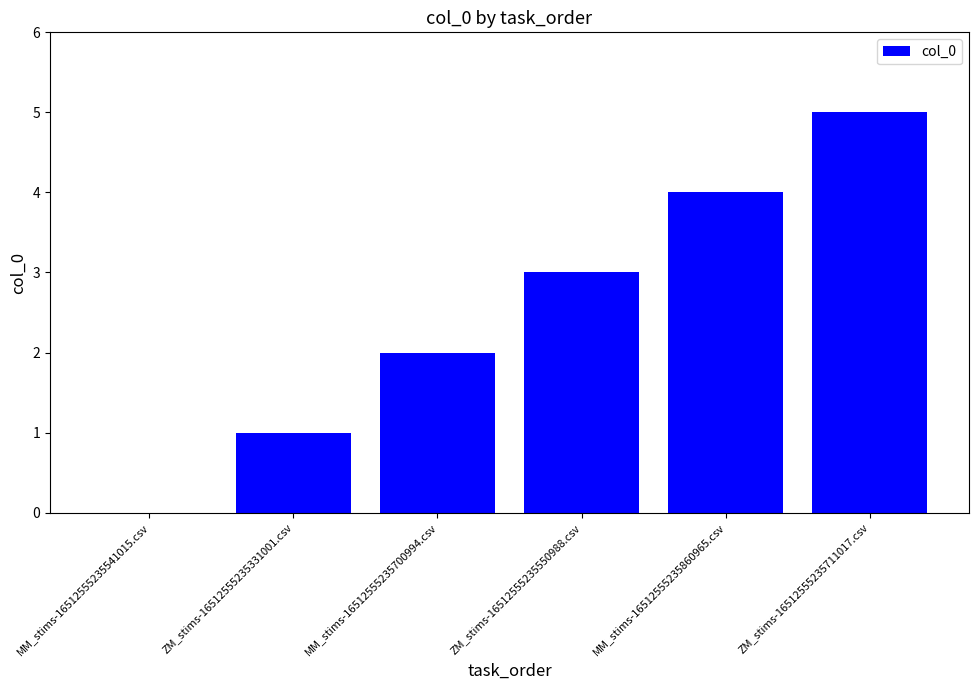

Which has a higher value, MM_stims-16512555235541015.csv or MM_stims-16512555235700994.csv?

MM_stims-16512555235700994.csv